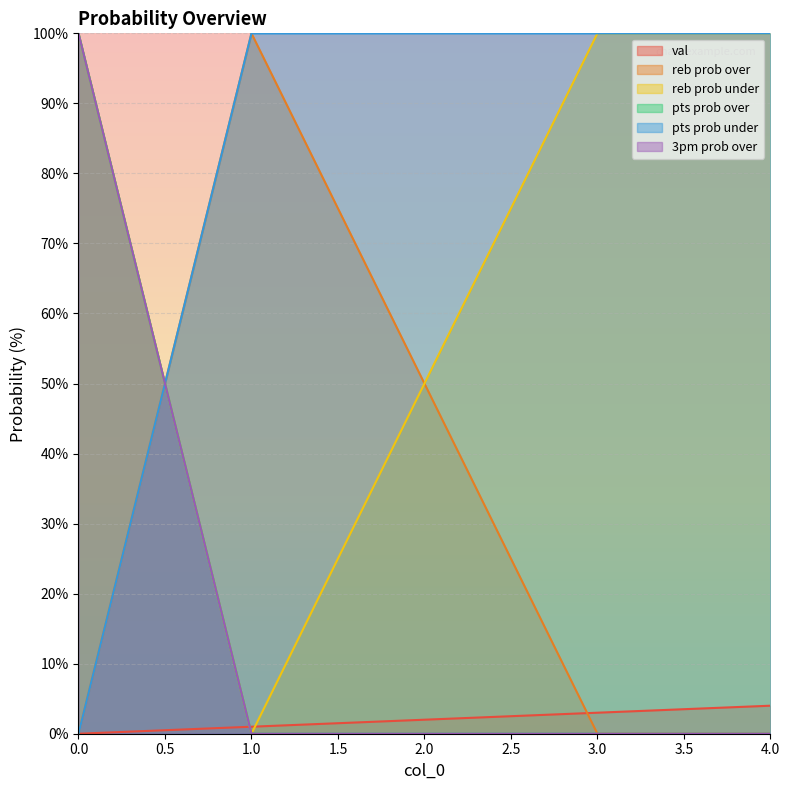

Which series ends up on top after the final intersection of val and reb prob under?

reb prob under